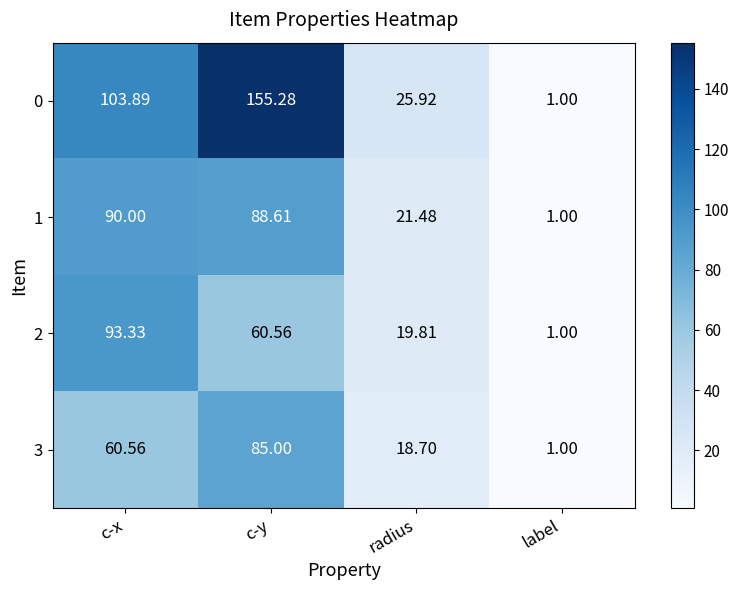

Is the value of 2 at label greater than the value of 0 at c-x?

No